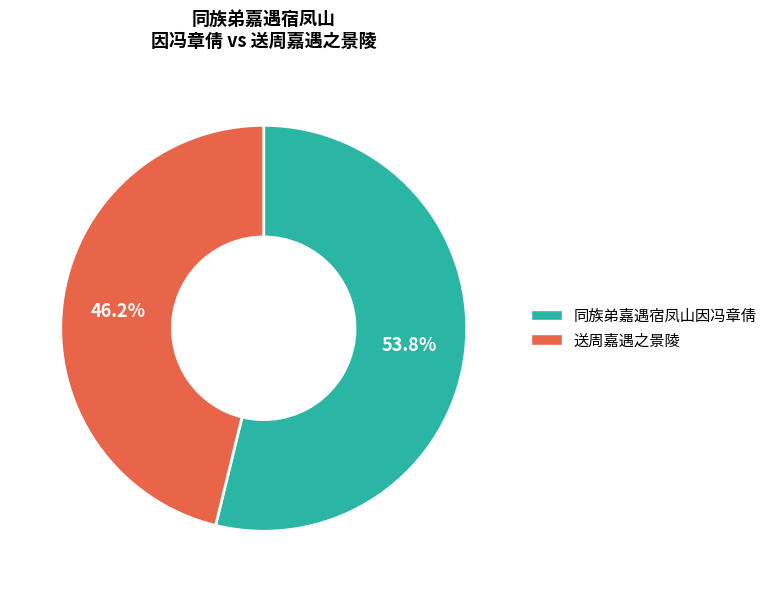

Is there any slice that represents more than half of the pie?

Yes